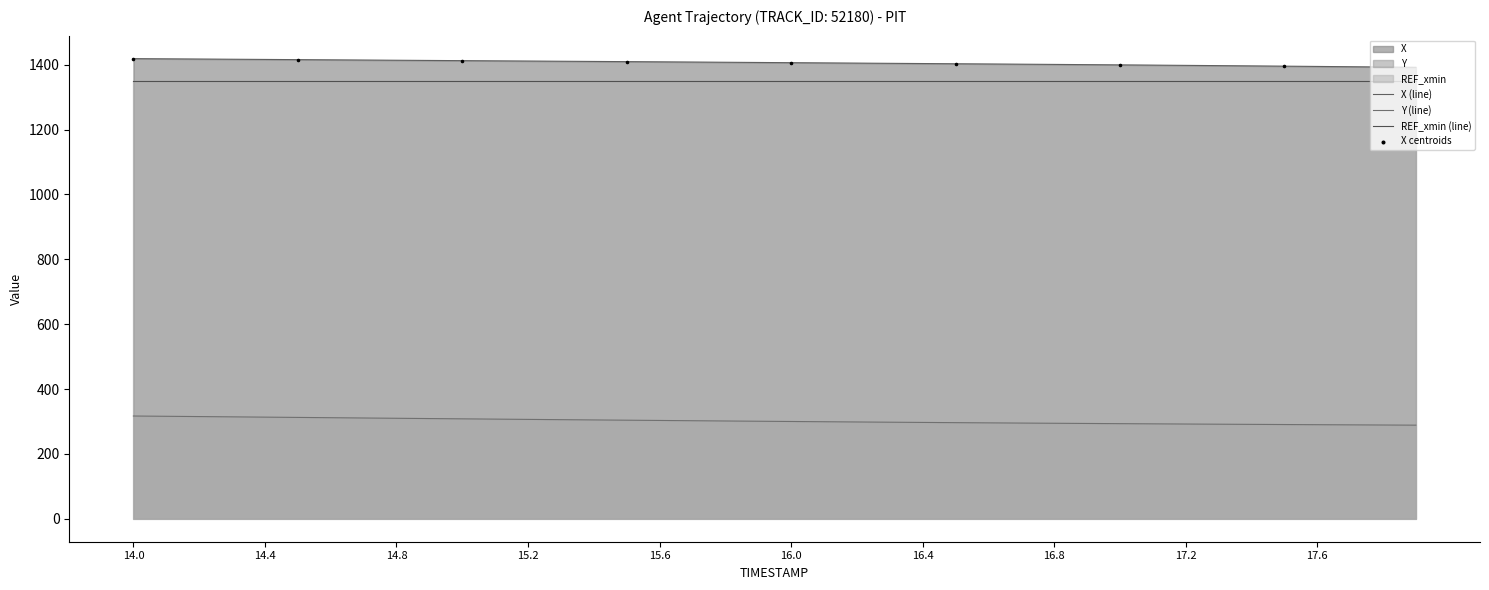

Which series contains the highest Y value?

X